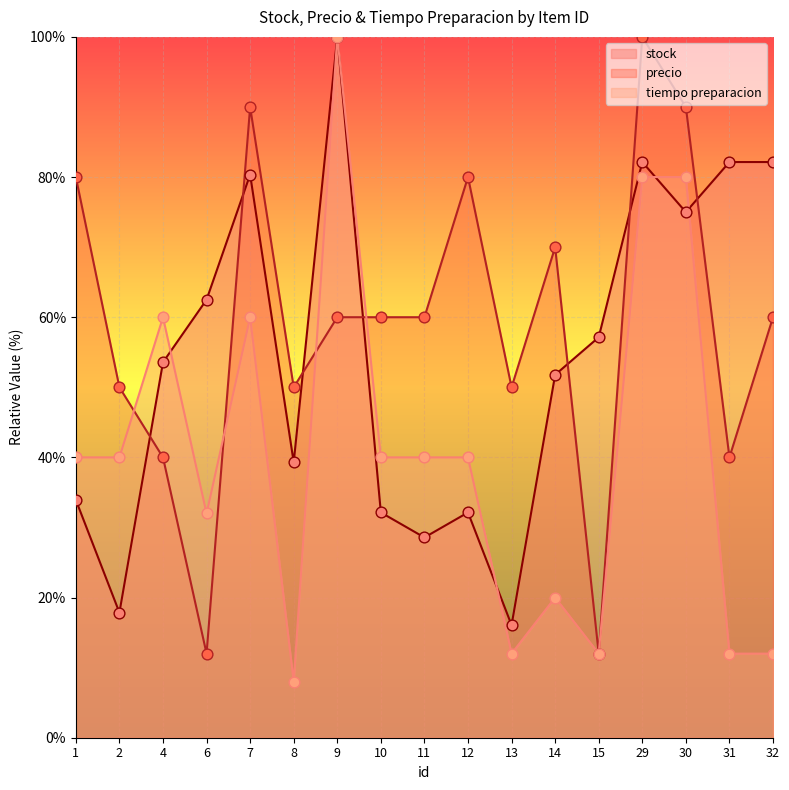

Which series has the largest Y range (max minus min)?

tiempo preparacion